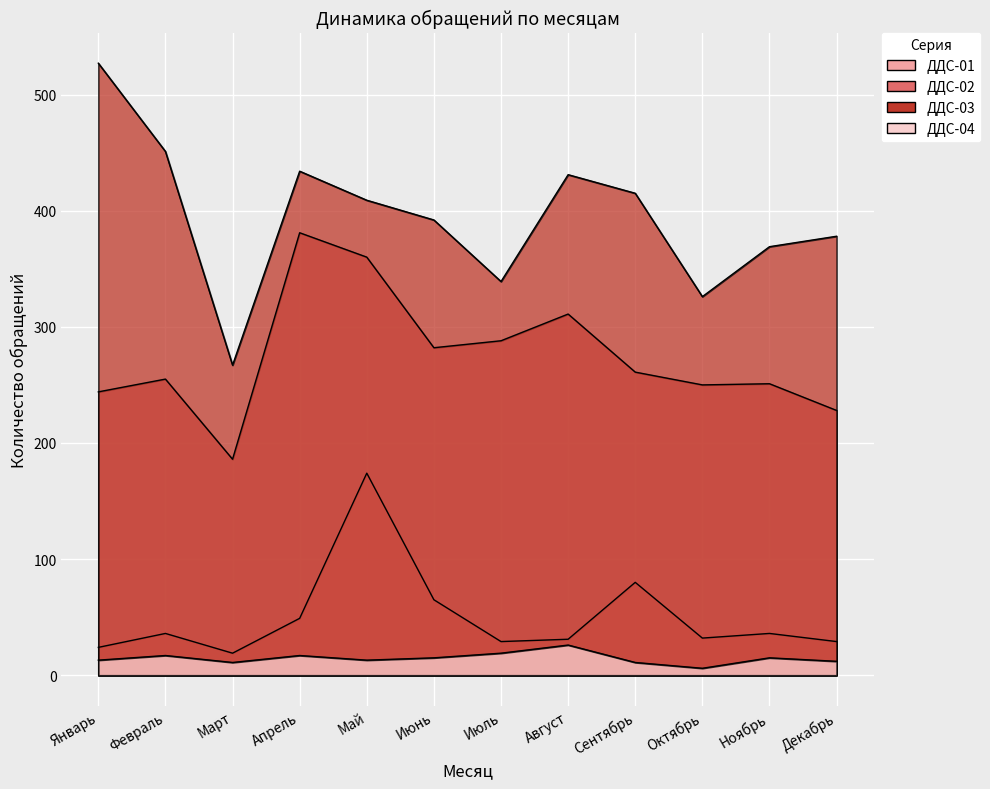

What is the average value of the ДДС-03 series?

395